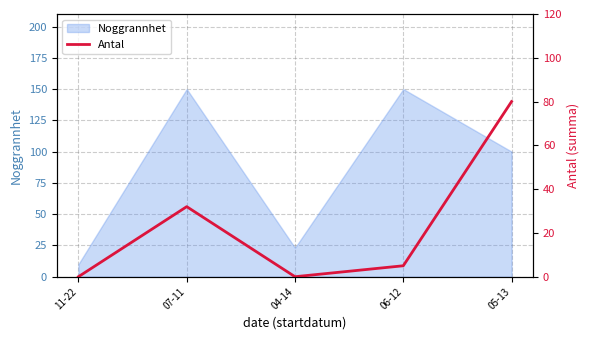

At which label is Noggrannhet closest to 80?

05-13